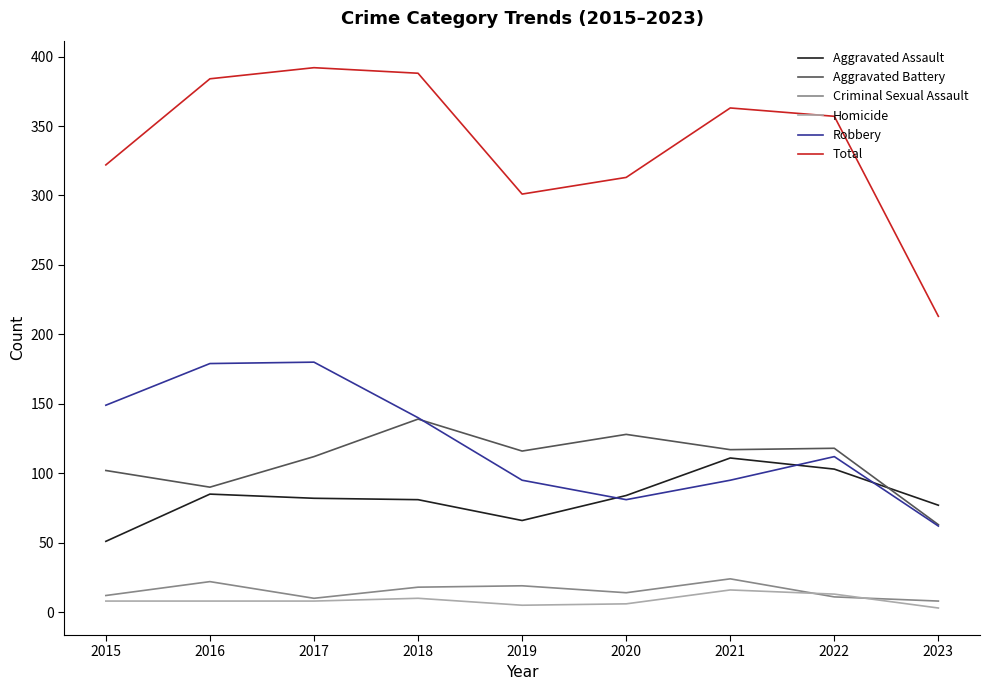

How many interior local peaks does the Robbery series have?

2